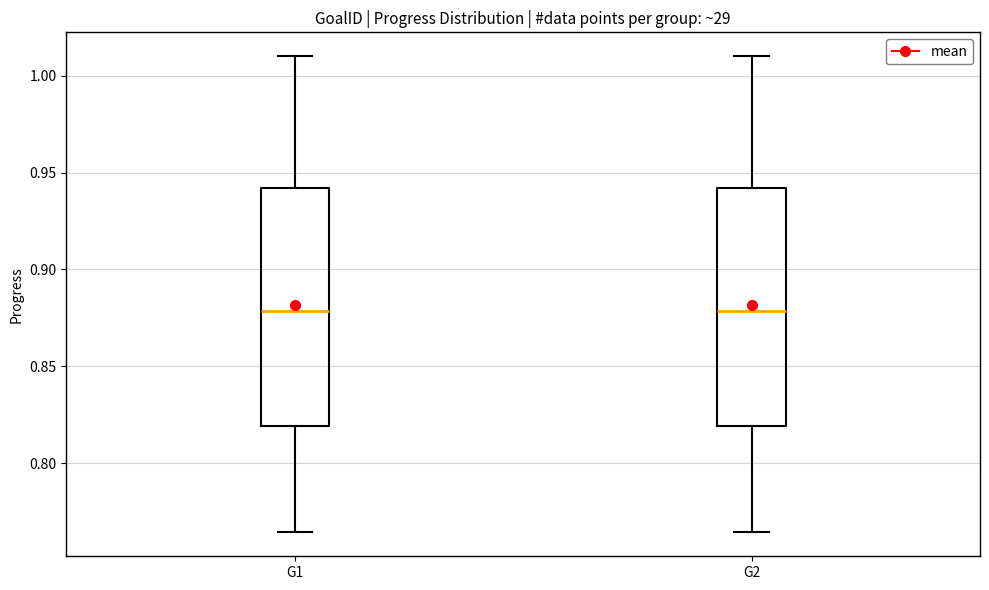

Reading left to right, read every box against the y-axis: the position of its median line, the range the box covers, and the ends of its whiskers. The values are not printed on the chart, so give them approximately, as read against the axis.

G1: median 0.880, box 0.820 to 0.940, whiskers 0.765 to 1.010
G2: median 0.880, box 0.820 to 0.940, whiskers 0.765 to 1.010